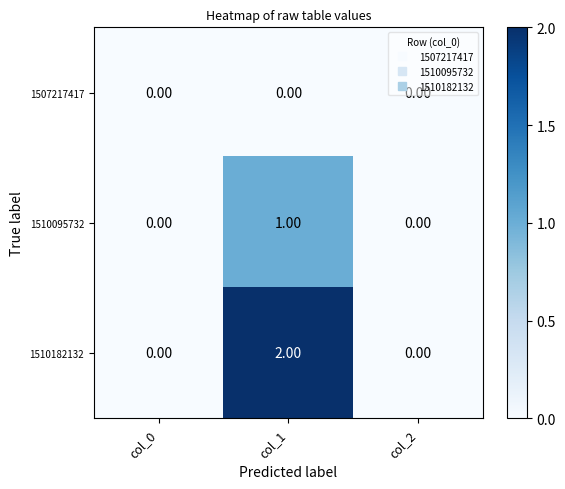

How many data points does each series have?

3